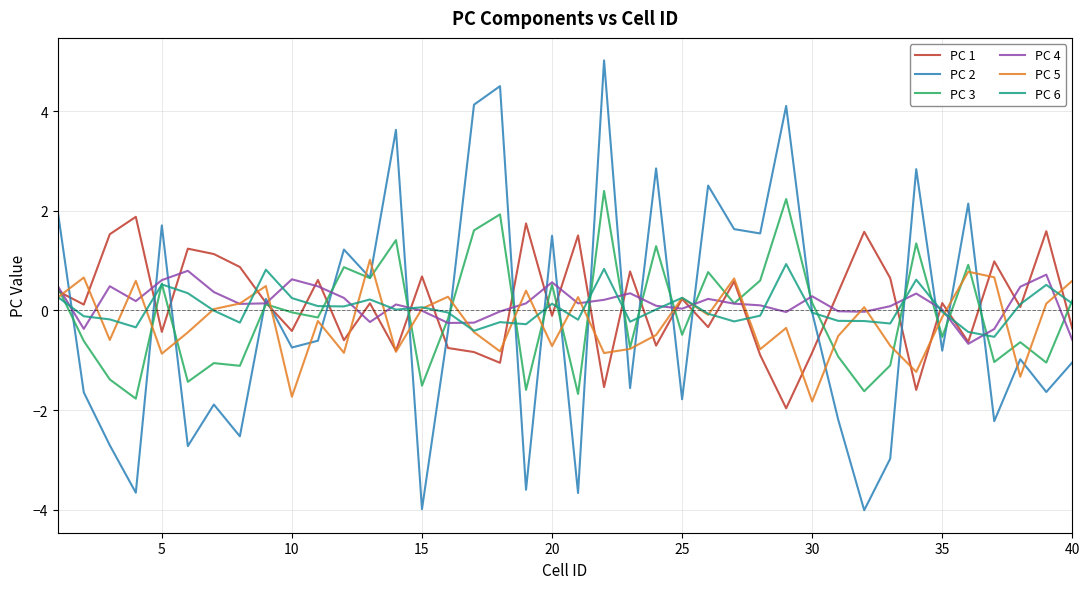

What is the difference between the maximum and minimum values in the PC 6 series?

1.5